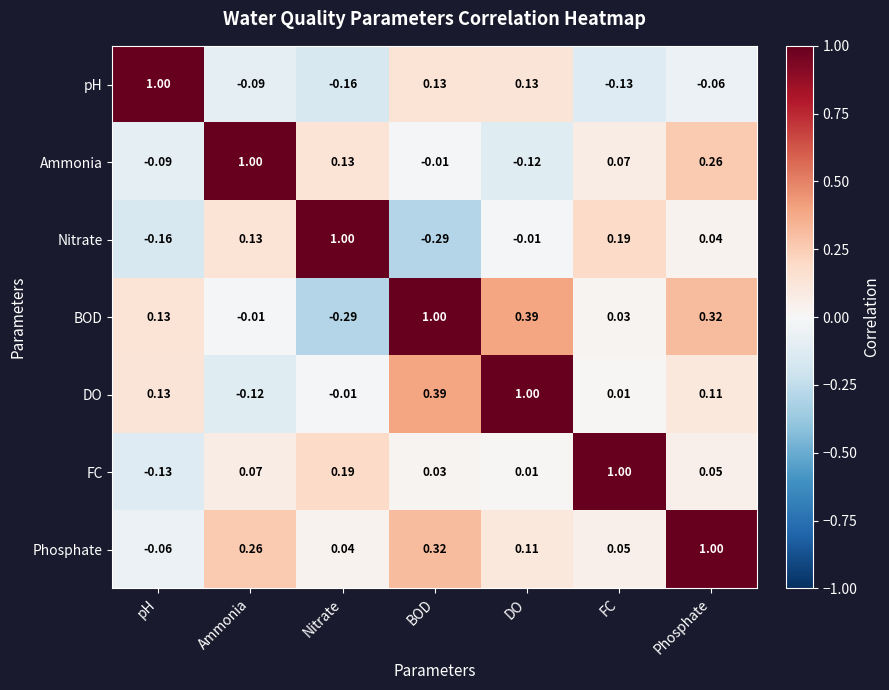

Rank the series at BOD from lowest to highest value.

Nitrate, Ammonia, FC, pH, Phosphate, DO, BOD